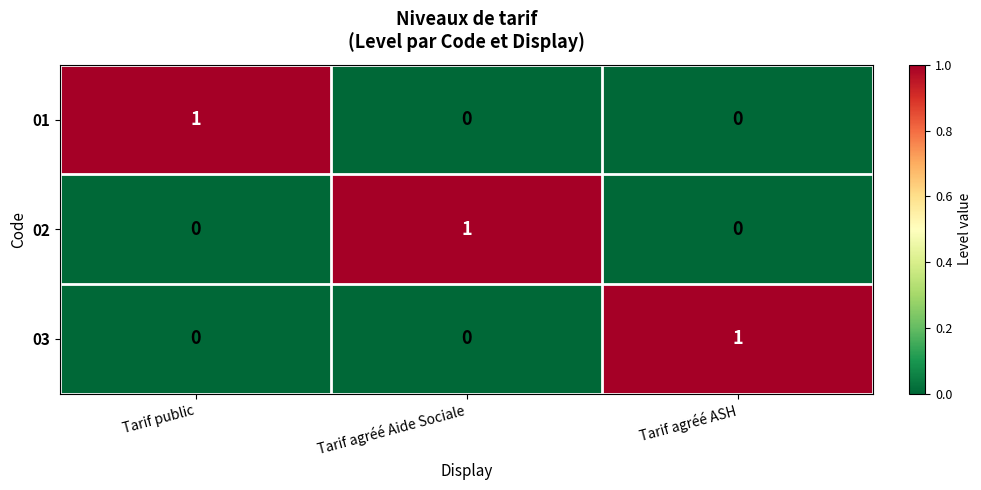

At how many categories does at least one series exceed 0?

3